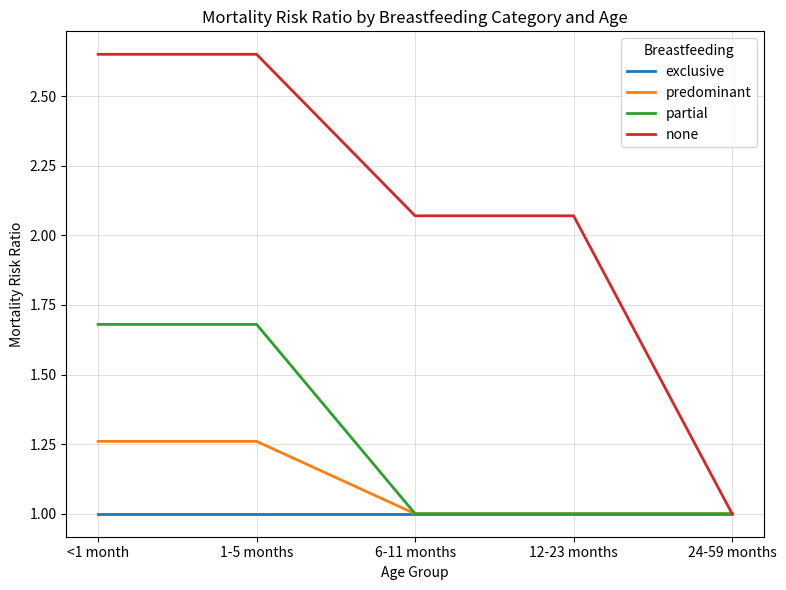

What are all the series names shown in the legend?

exclusive, predominant, partial, none